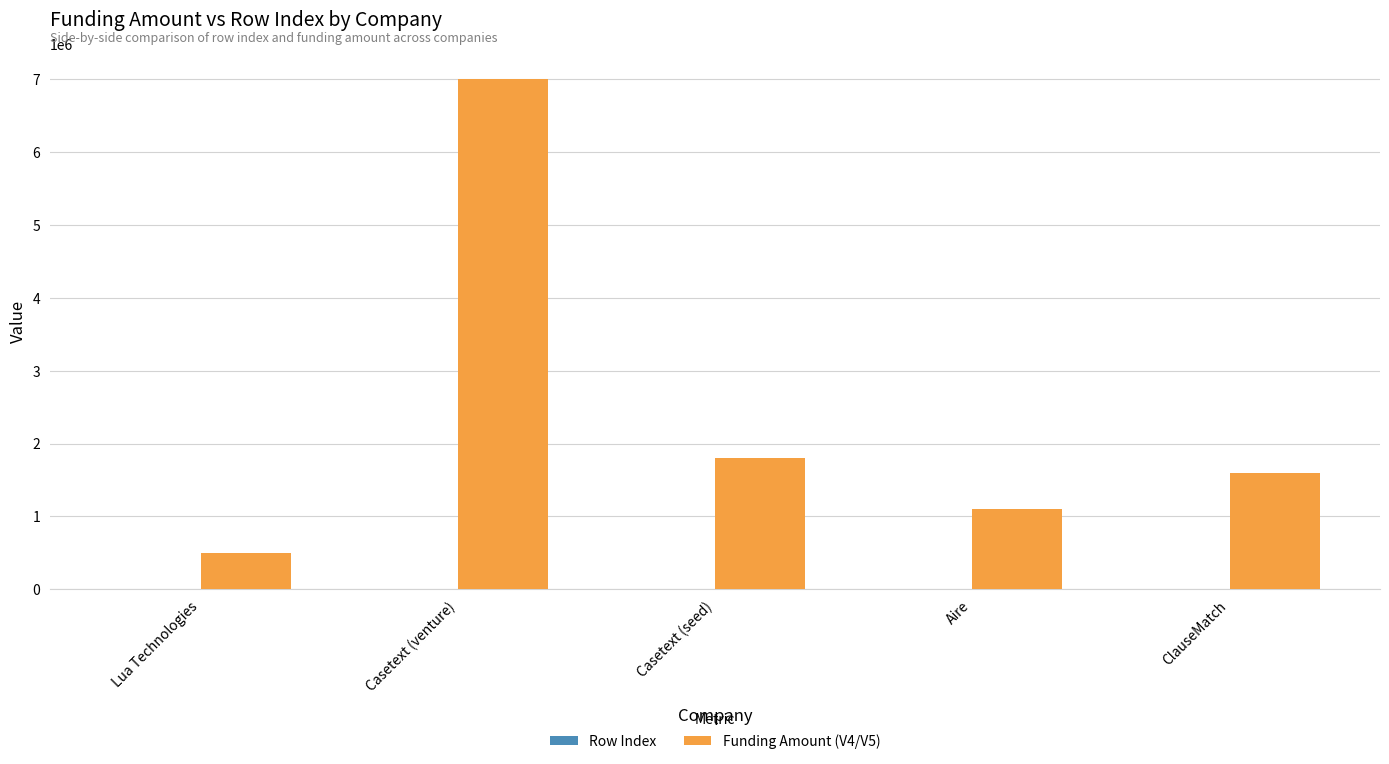

At which category does the chart reach its peak across all series?

Casetext (venture)